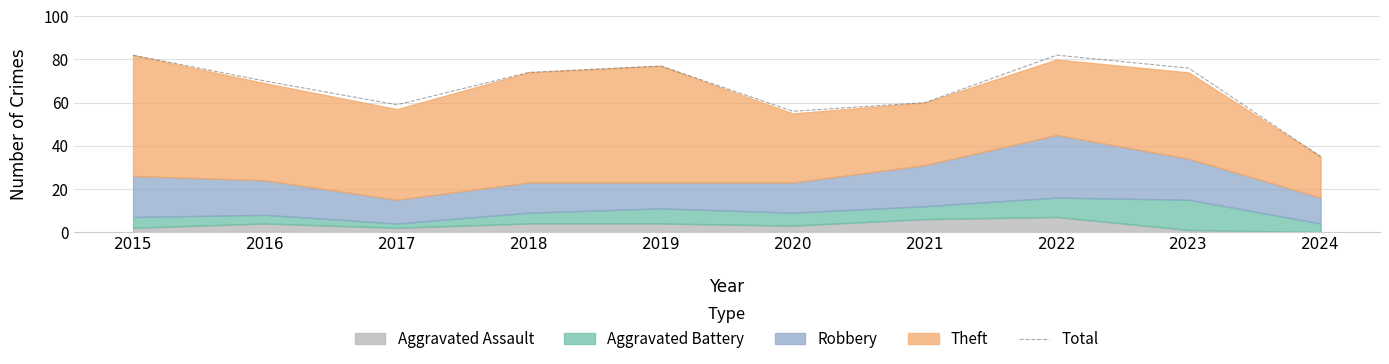

Which has a higher value, 2015 or 2019?

2015